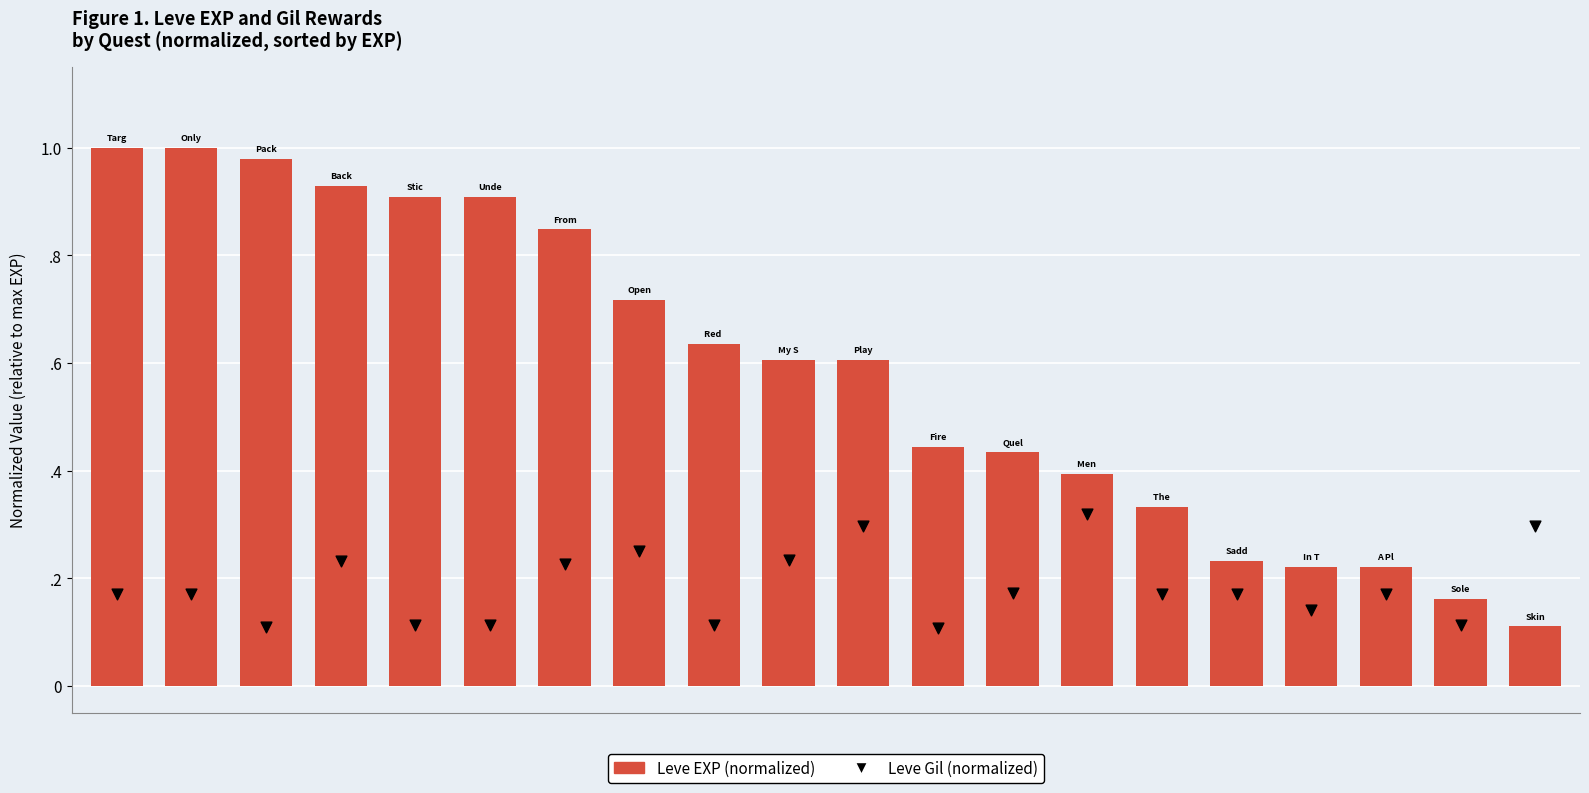

Which series has the widest spread of Y values?

Leve EXP (normalized)